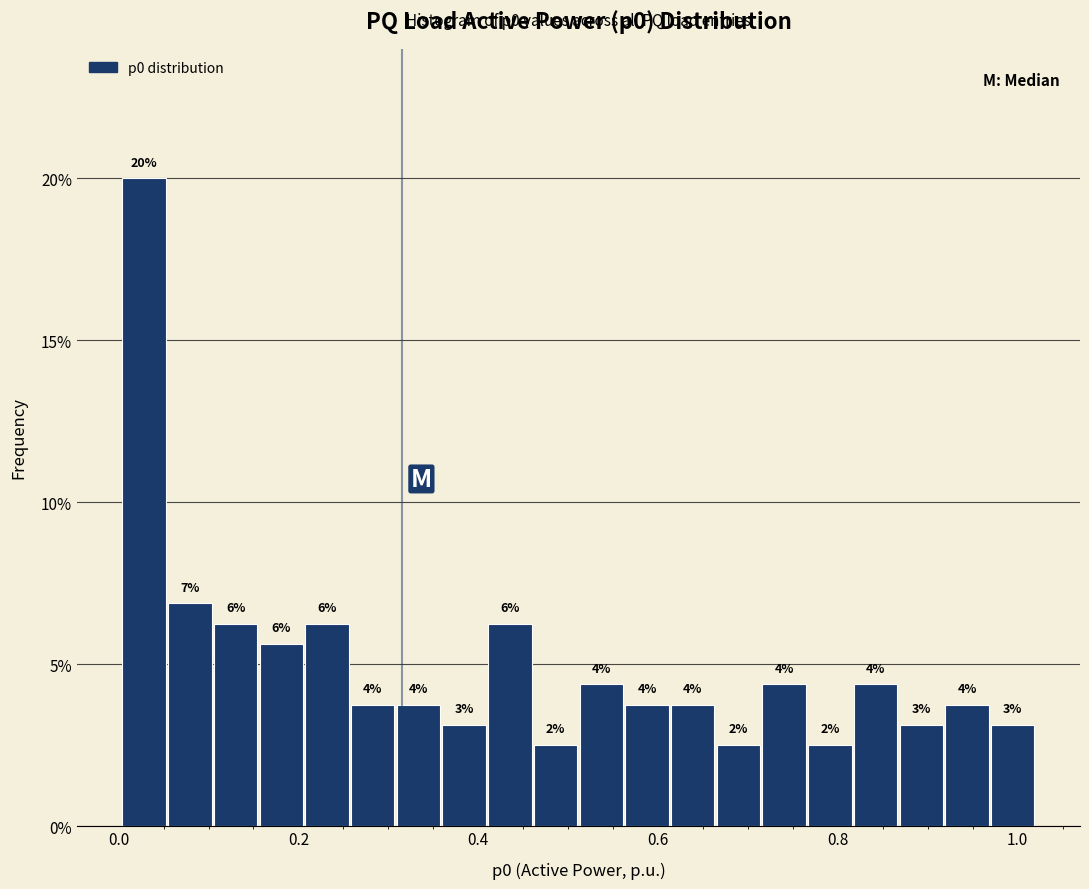

Read against the x-axis, roughly where is the centre of the tallest bar?

0.02